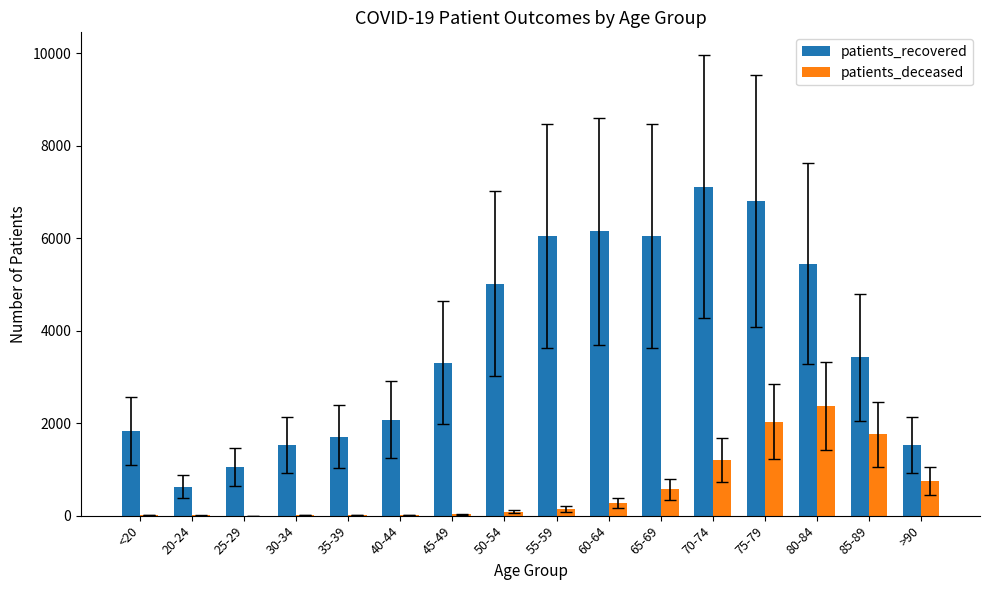

At which category is the sum across all series the highest?

75-79